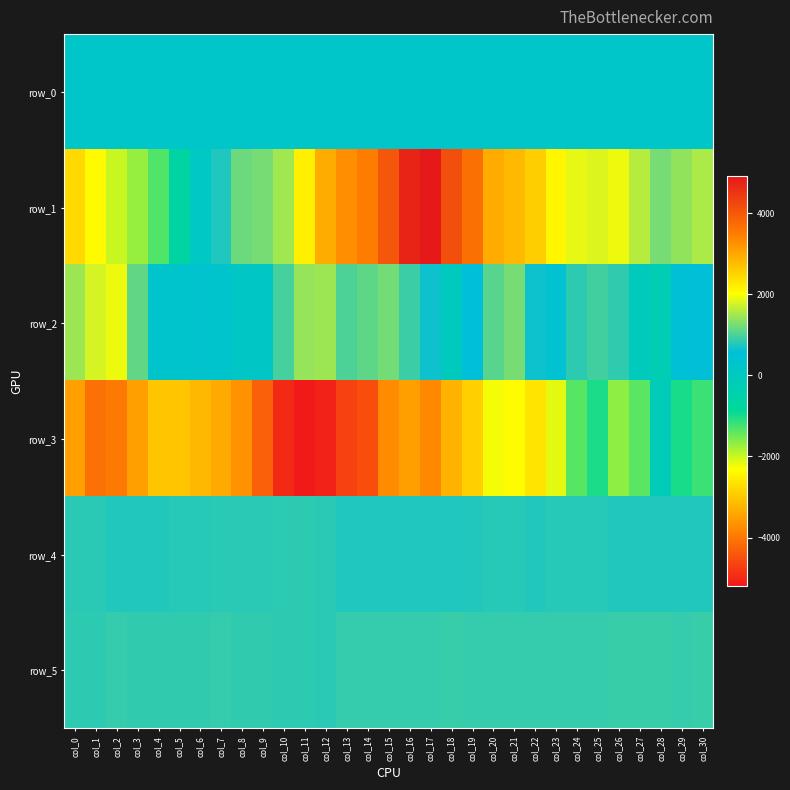

At which label does row_5 reach its minimum?

col_12